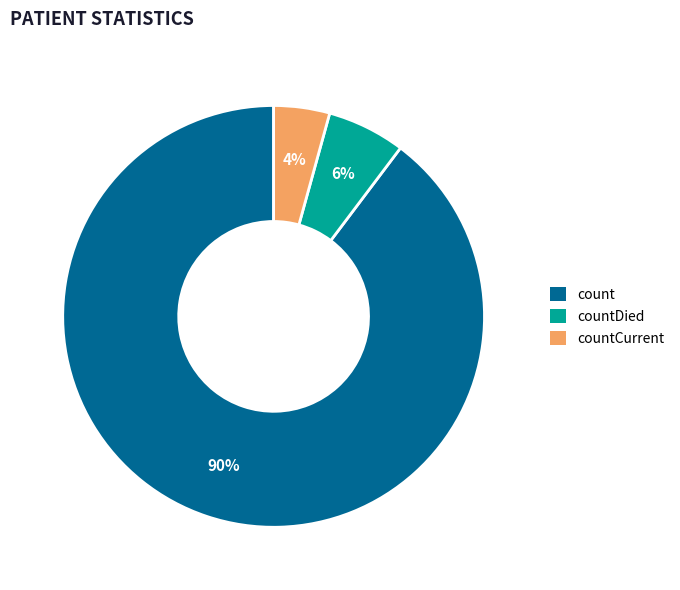

The countCurrent slice represents 11% of the pie. True or false?

False